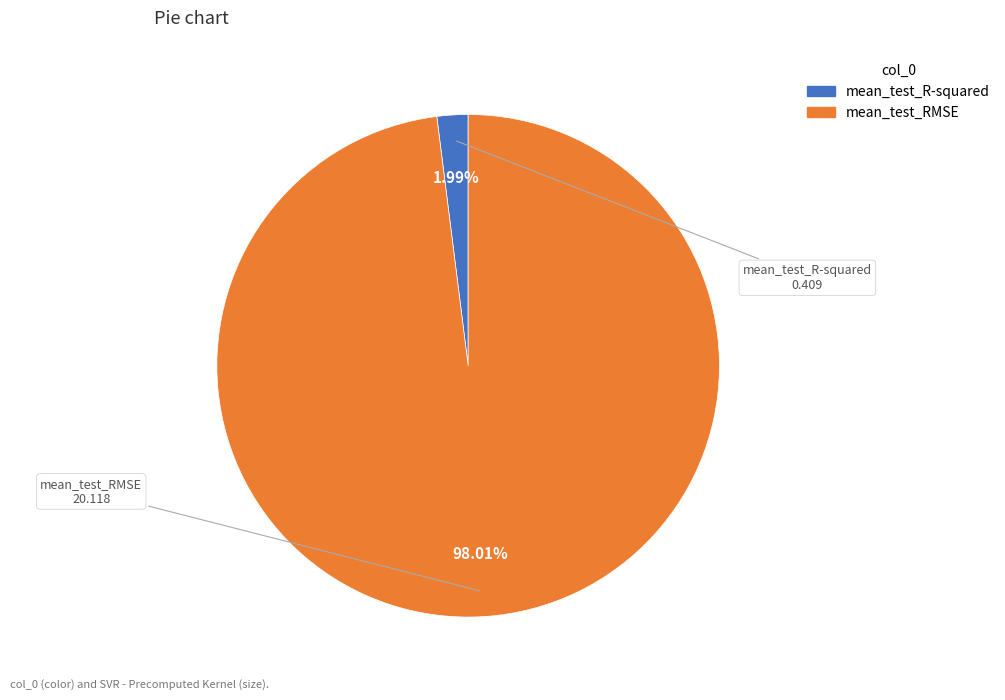

The mean_test_R-squared slice represents 11% of the pie. True or false?

False